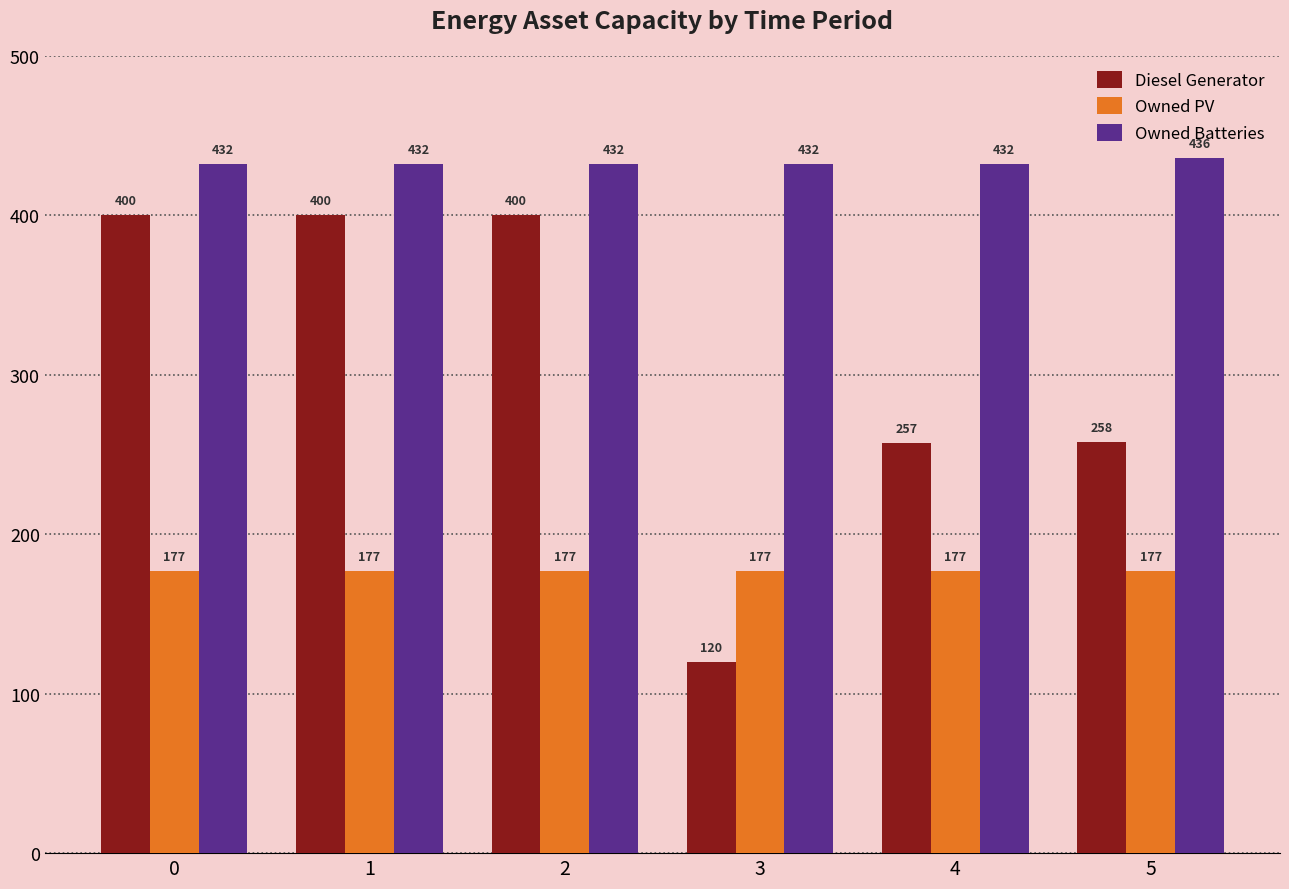

What is the sum of all Owned PV values?

1062